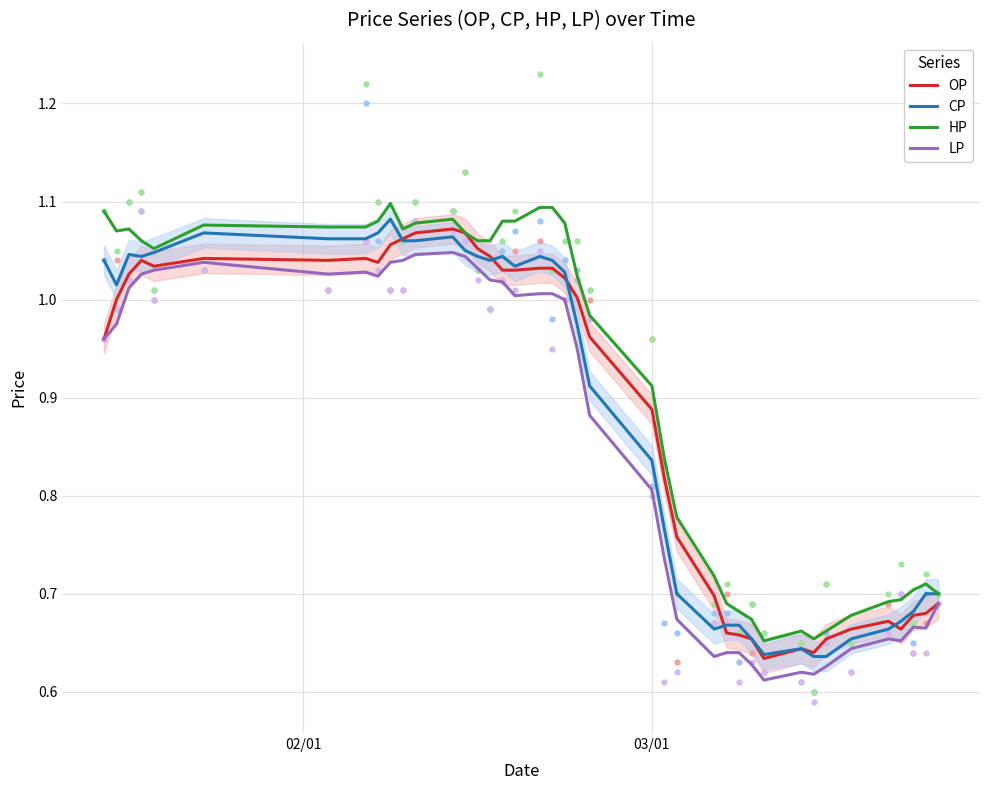

Is the value of OP at 17 greater than the value of LP at 03/01?

Yes